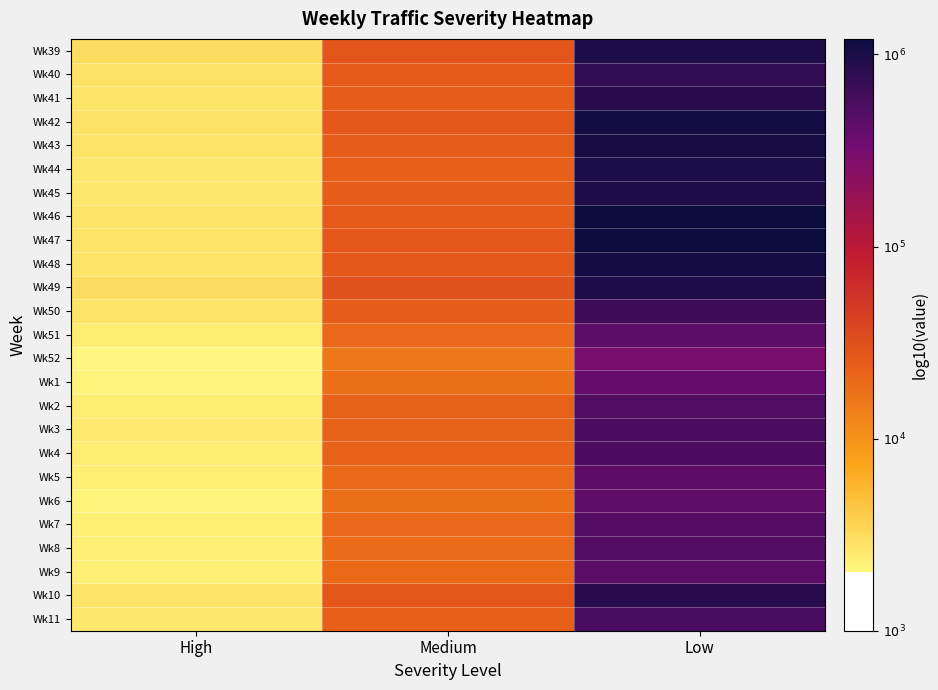

Reading right to left, what are all the values shown in this chart?

Wk39: Low=6.0	Medium=4.5	High=3.5
Wk40: Low=5.9	Medium=4.4	High=3.5
Wk41: Low=5.9	Medium=4.4	High=3.4
Wk42: Low=6.0	Medium=4.4	High=3.5
Wk43: Low=6.0	Medium=4.4	High=3.4
Wk44: Low=6.0	Medium=4.4	High=3.4
Wk45: Low=6.0	Medium=4.4	High=3.4
Wk46: Low=6.1	Medium=4.4	High=3.4
Wk47: Low=6.1	Medium=4.4	High=3.4
Wk48: Low=6.0	Medium=4.4	High=3.4
Wk49: Low=6.0	Medium=4.5	High=3.5
Wk50: Low=5.8	Medium=4.4	High=3.4
Wk51: Low=5.7	Medium=4.3	High=3.4
Wk52: Low=5.5	Medium=4.2	High=3.3
Wk1: Low=5.6	Medium=4.3	High=3.3
Wk2: Low=5.7	Medium=4.3	High=3.4
Wk3: Low=5.7	Medium=4.4	High=3.4
Wk4: Low=5.7	Medium=4.3	High=3.4
Wk5: Low=5.6	Medium=4.3	High=3.4
Wk6: Low=5.6	Medium=4.3	High=3.3
Wk7: Low=5.7	Medium=4.3	High=3.4
Wk8: Low=5.7	Medium=4.3	High=3.4
Wk9: Low=5.6	Medium=4.3	High=3.4
Wk10: Low=5.9	Medium=4.4	High=3.4
Wk11: Low=5.7	Medium=4.4	High=3.4